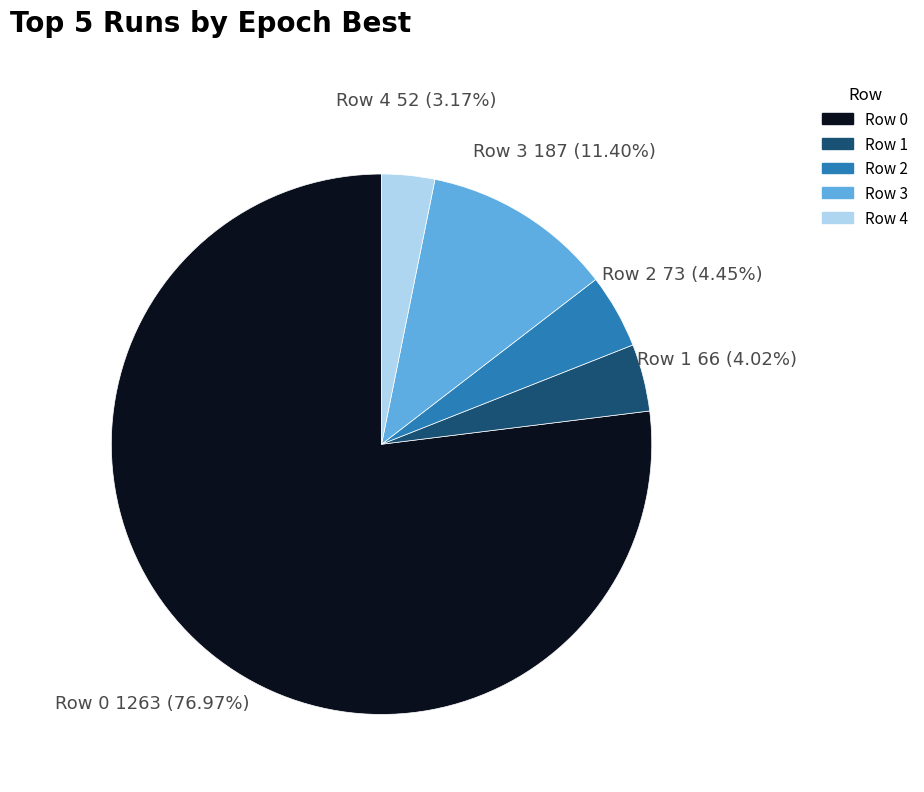

Which category has the smallest portion of the pie?

Row 4